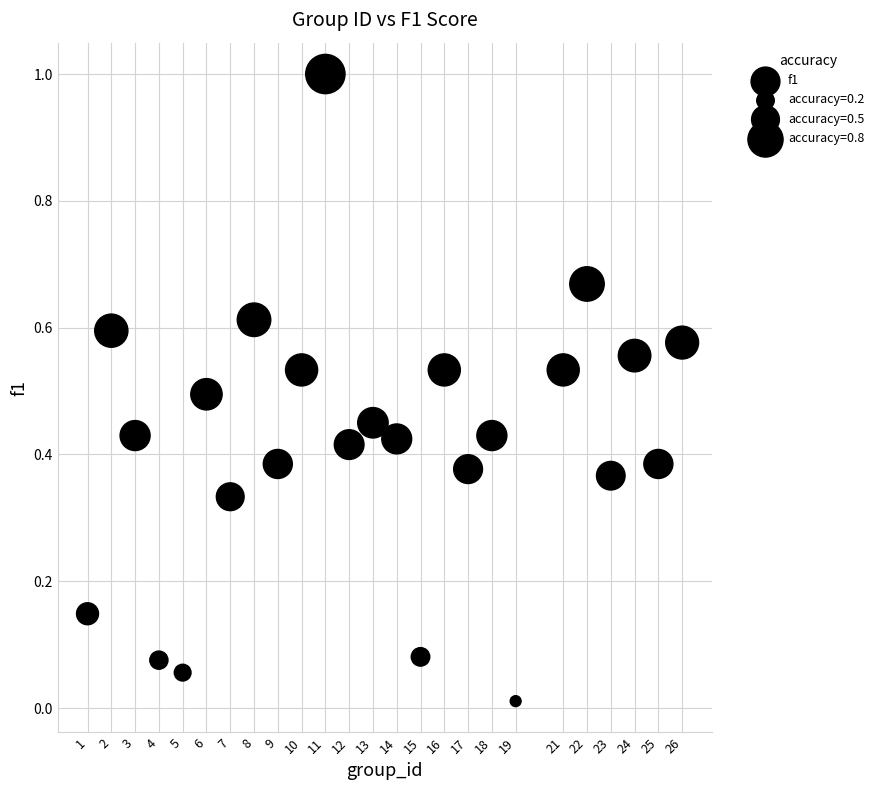

What is the range of X values (max minus min)?

25.0